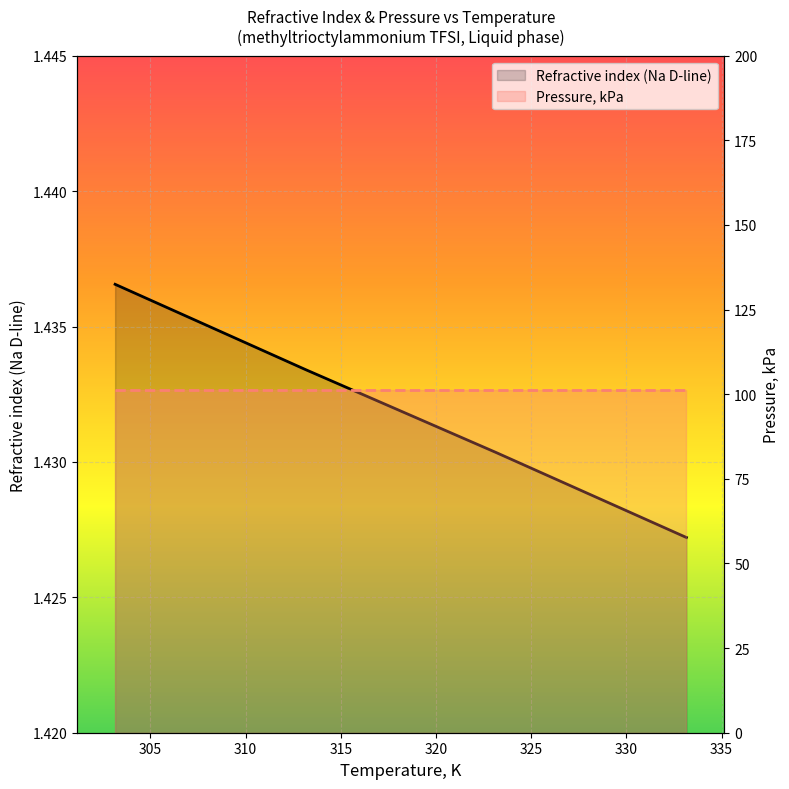

What is the ratio of the value at 303.15 to the value at 323.15?

1.0